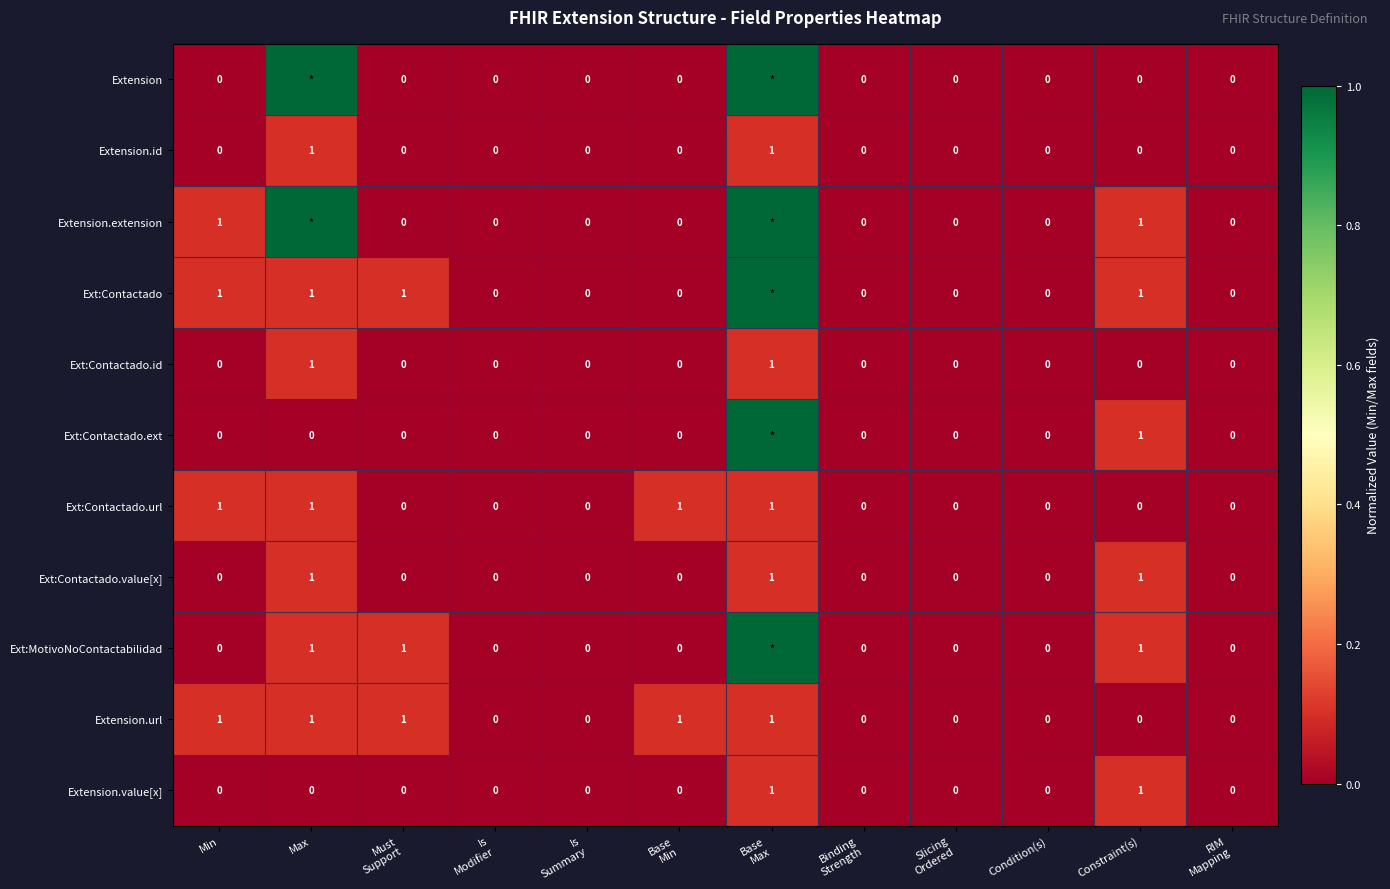

How many positive values does the Ext:Contactado.url series have?

4